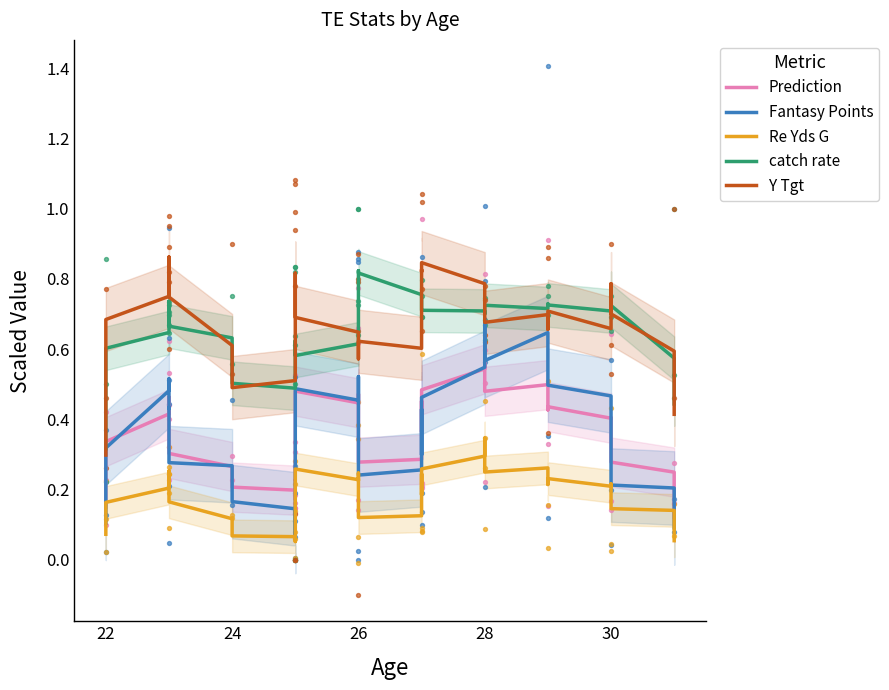

At which category is the sum across all series the highest?

28